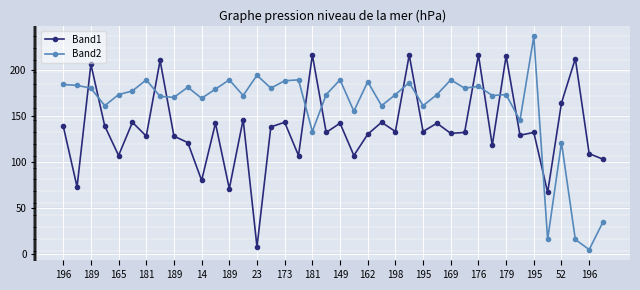

List the series in order of their overall mean, highest first.

Band2, Band1